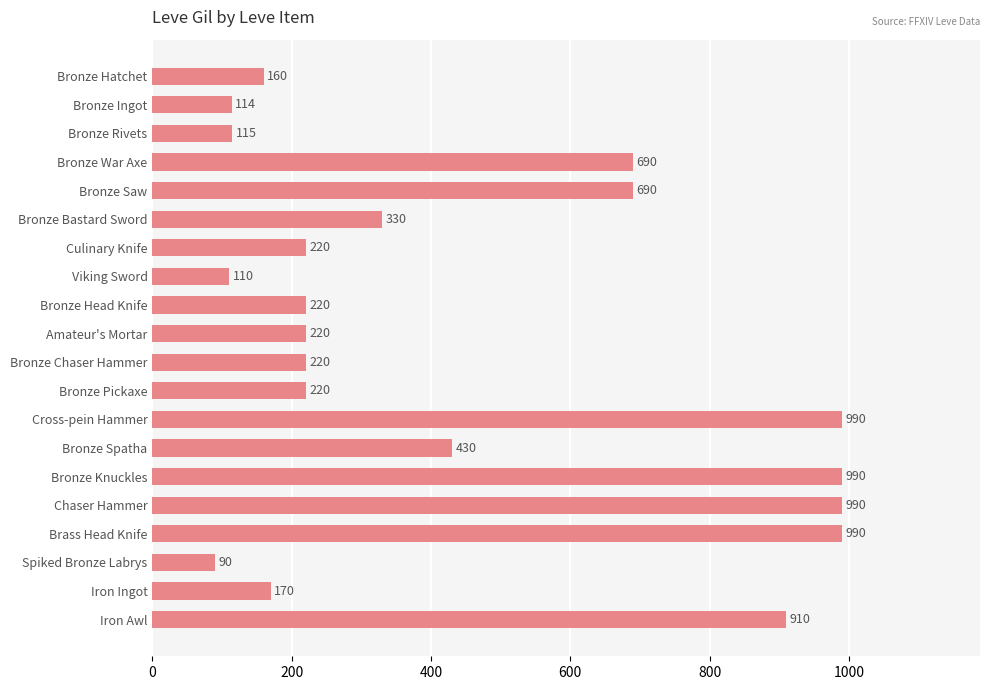

What is the label of the 9th bar from the top?

Bronze Head Knife